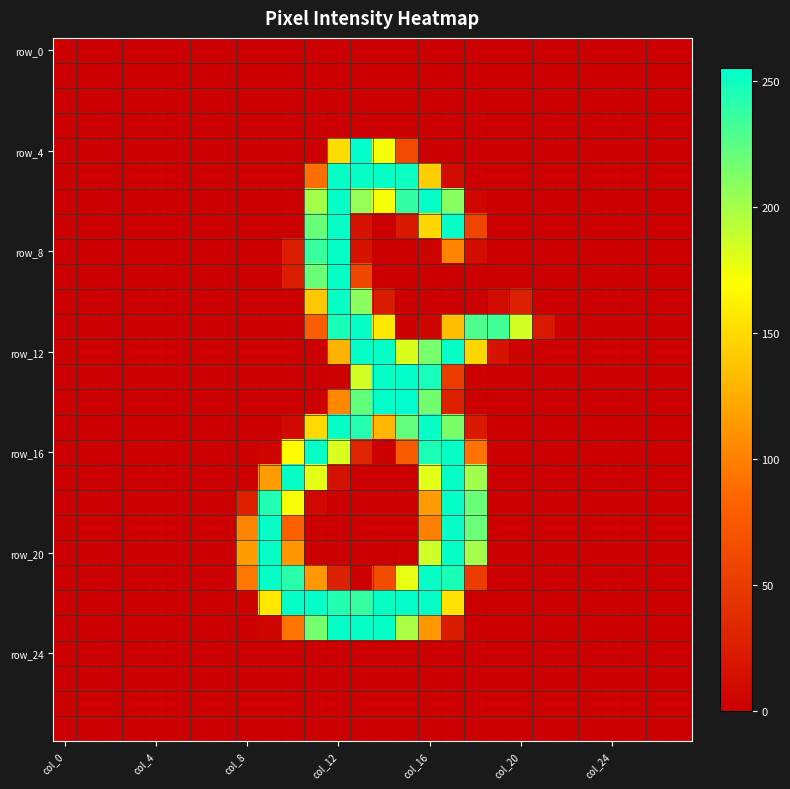

What is the maximum value shown in the chart?

255